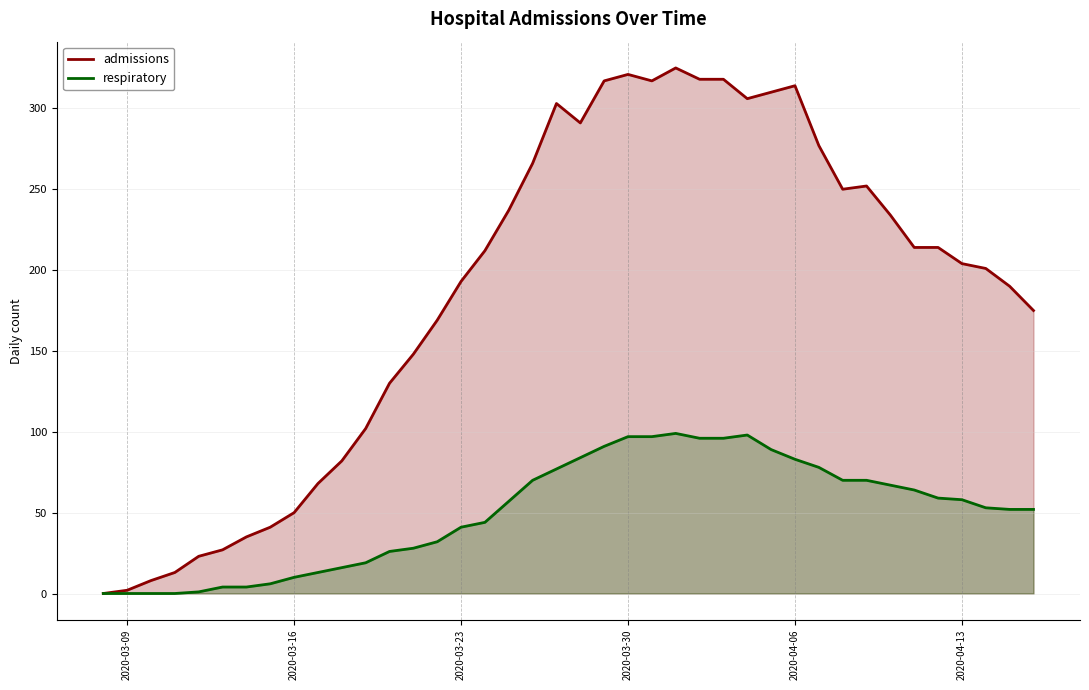

What is the maximum value shown in the chart?

325